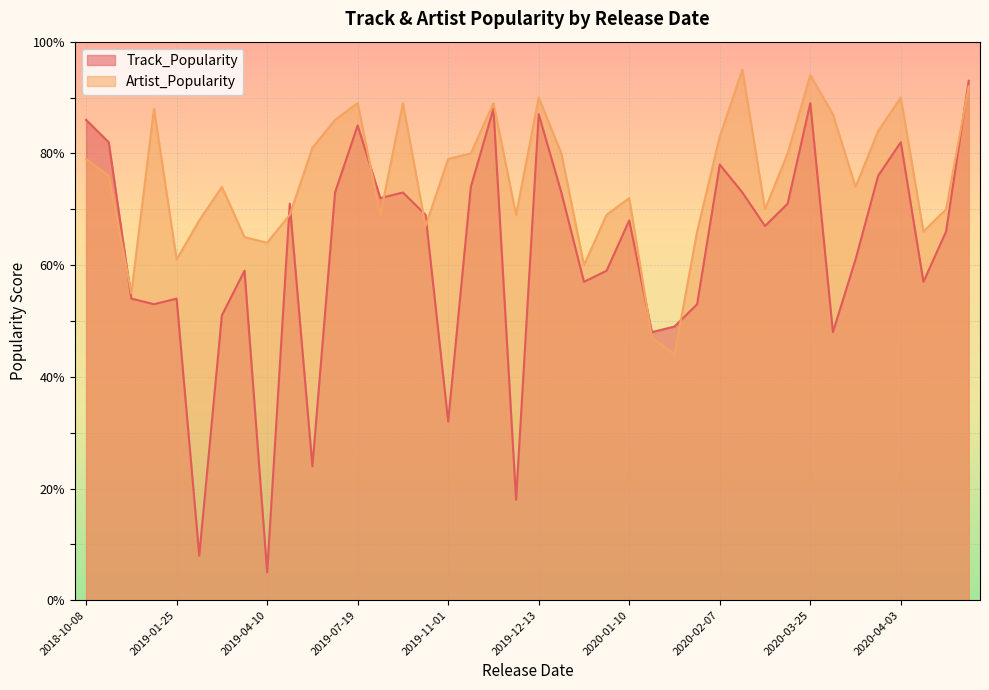

Which series has the widest spread of values?

Track_Popularity